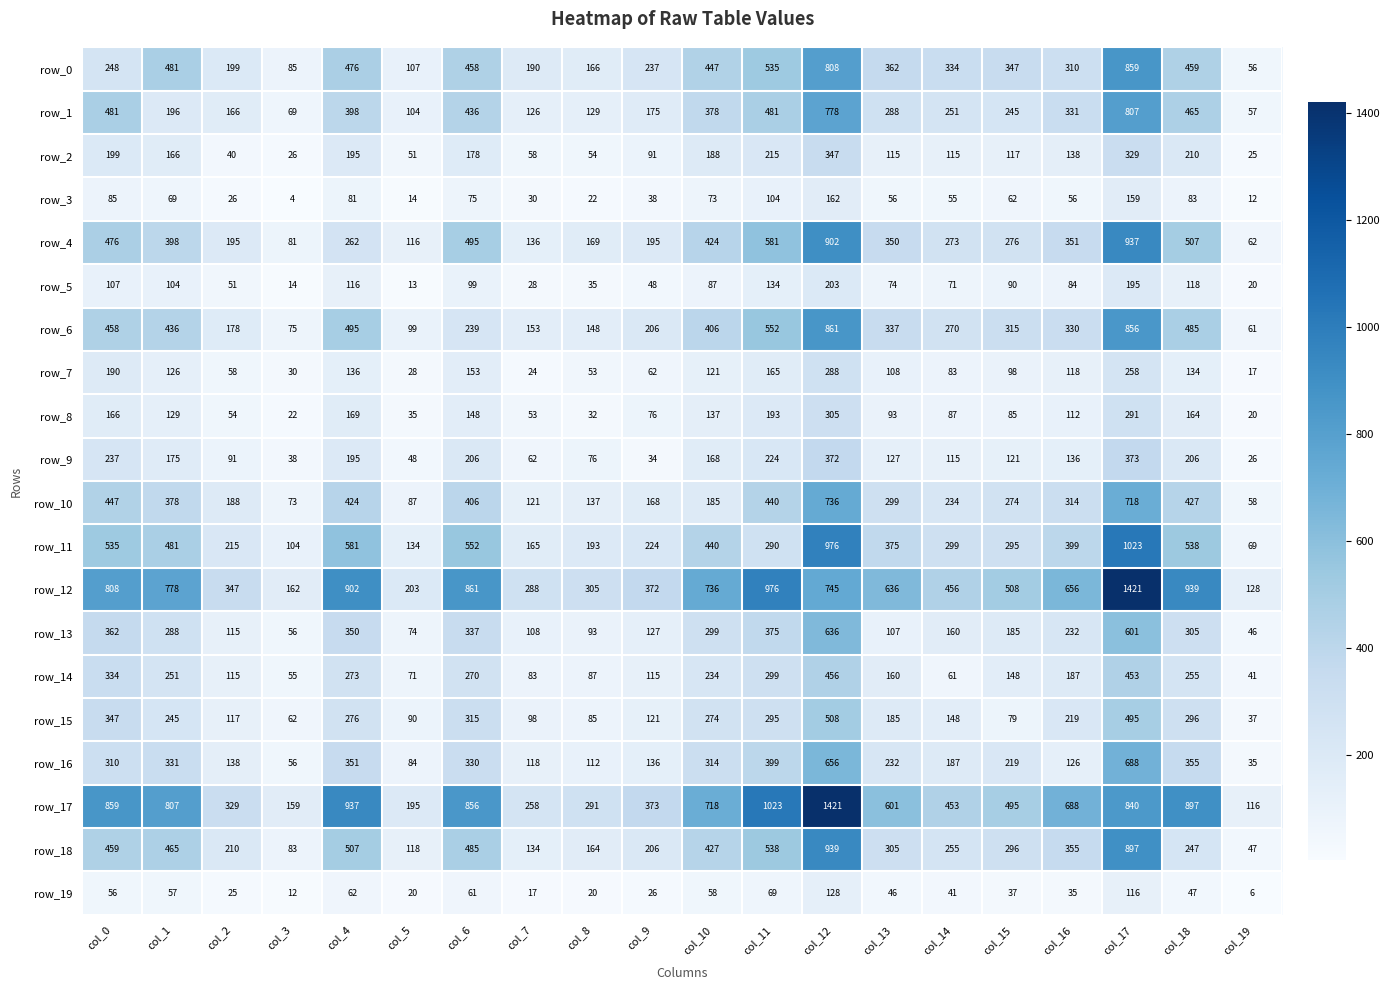

List the labels in order of row_15 value, smallest first.

col_19, col_3, col_15, col_8, col_5, col_7, col_2, col_9, col_14, col_13, col_16, col_1, col_10, col_4, col_11, col_18, col_6, col_0, col_17, col_12